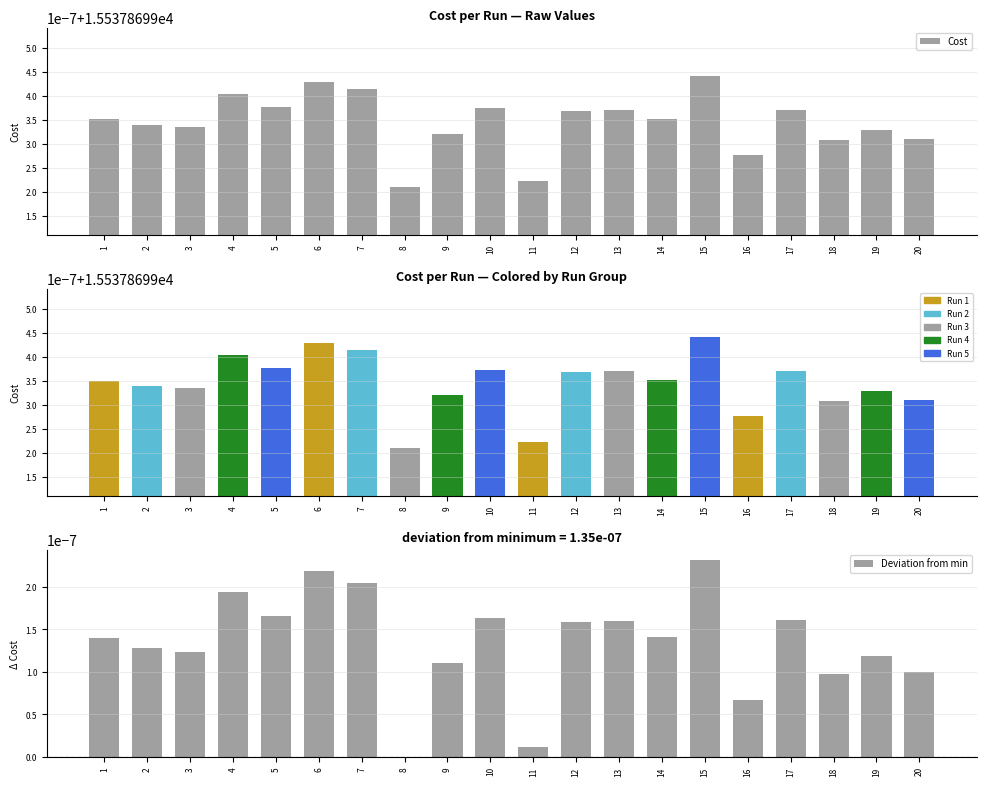

Which series changed the most between 4 and 15?

Cost